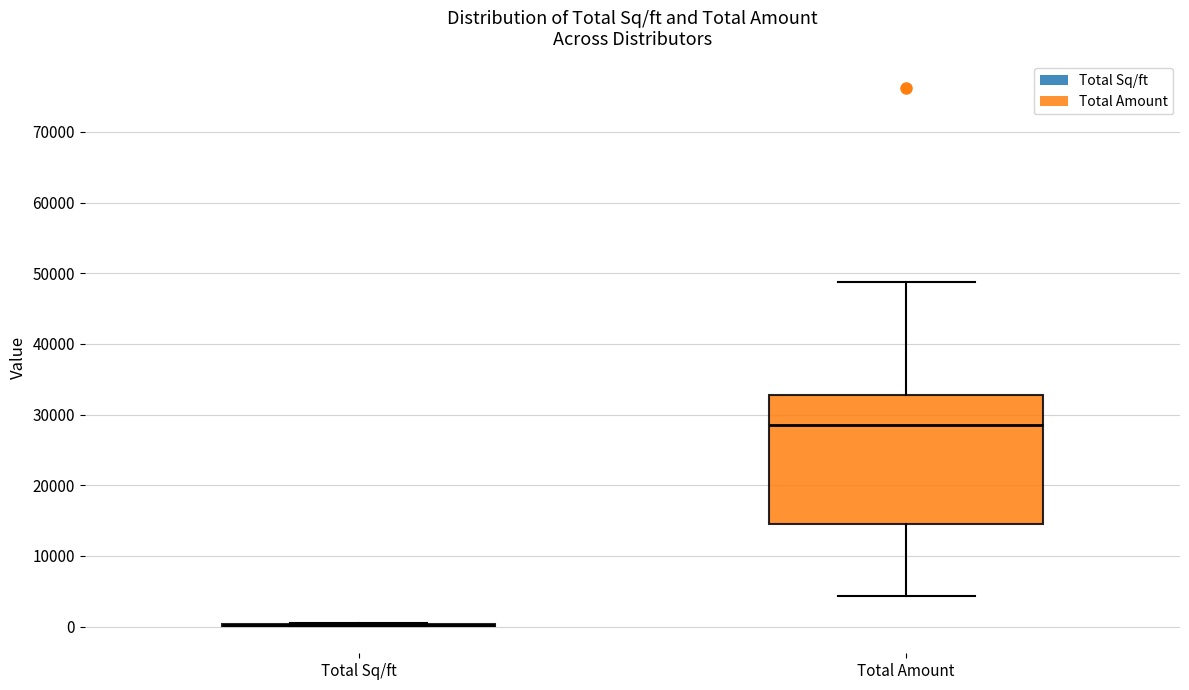

Where is the lower edge of the box for Total Amount on the y-axis? The values are not printed on the chart, so give them approximately, as read against the axis.

15000